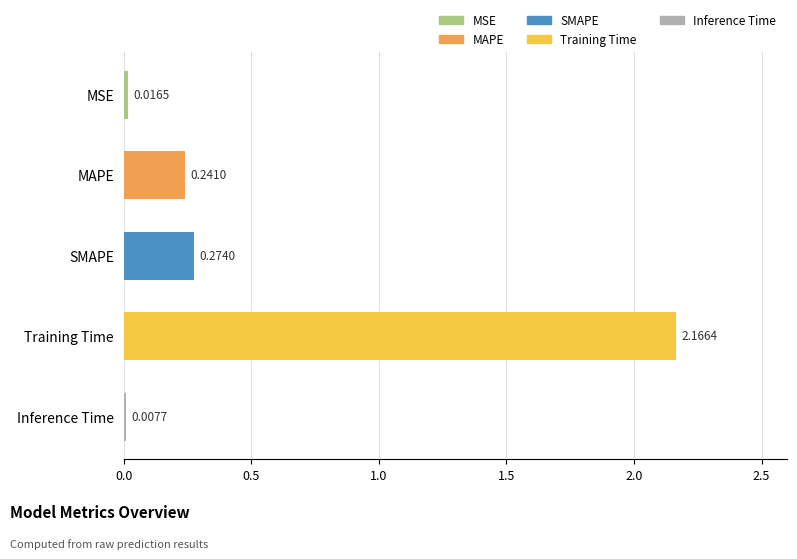

Which has a higher value, MAPE or Inference Time?

MAPE